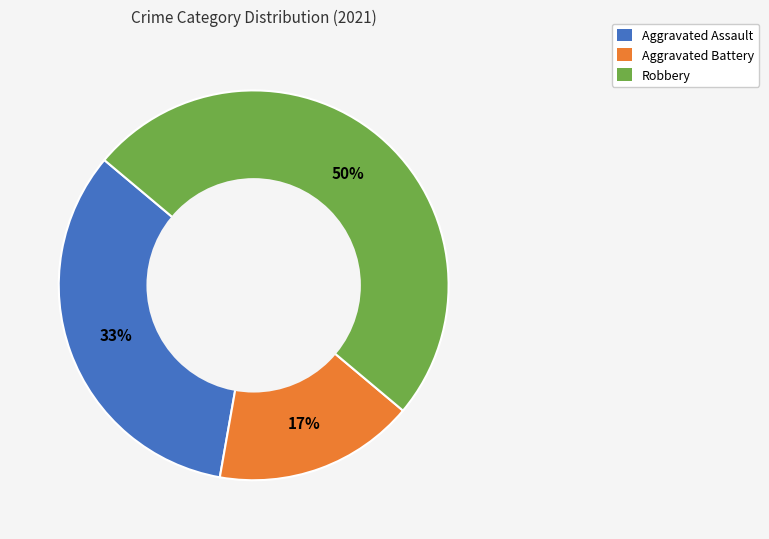

To the nearest percent, what is the average slice percentage?

33%